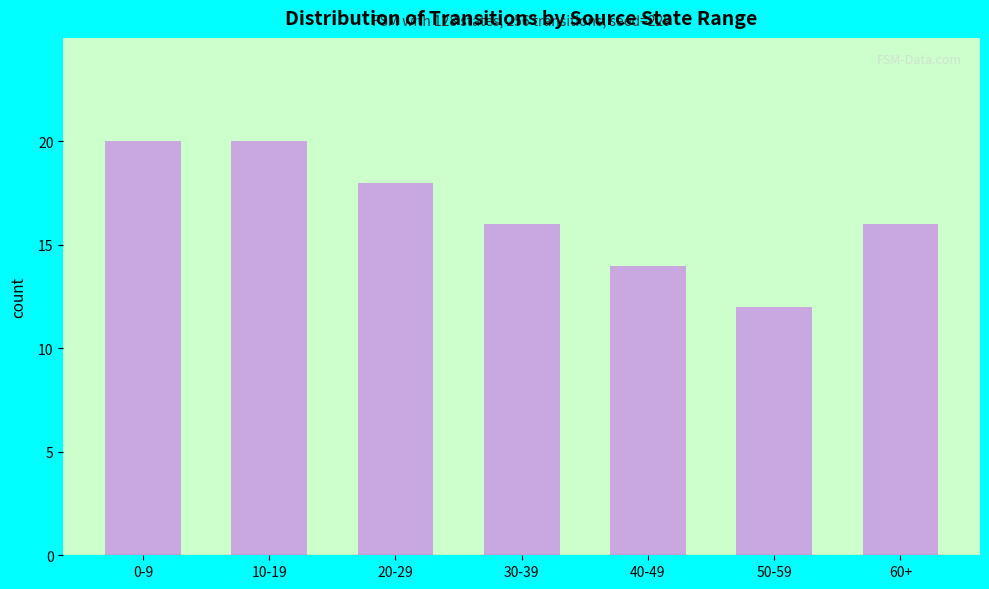

What is the minimum value shown in the chart?

12